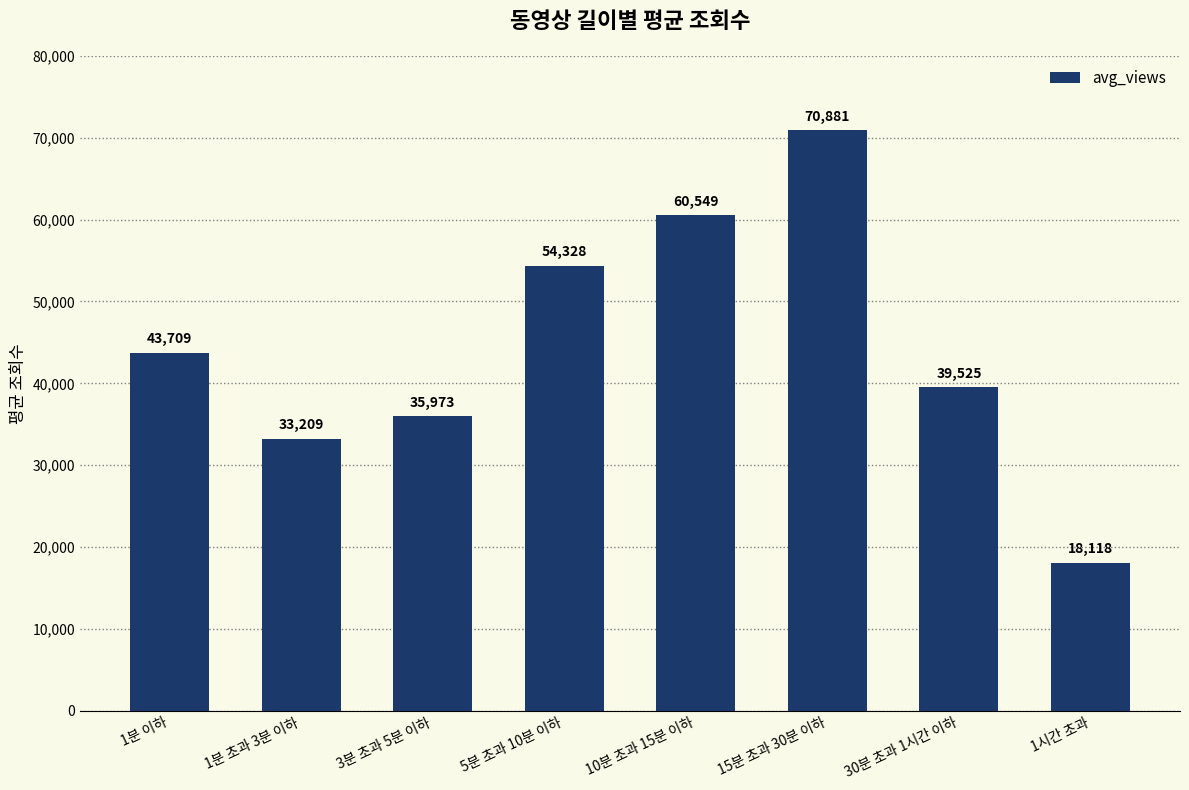

The value at 5분 초과 10분 이하 is 54327.5. True or false?

True